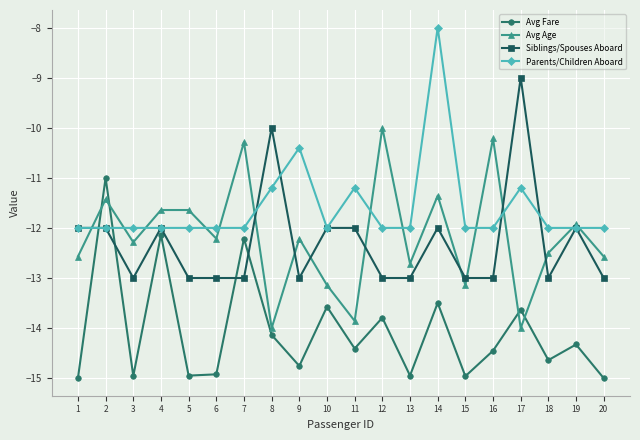

At which label does Parents/Children Aboard reach its peak?

14